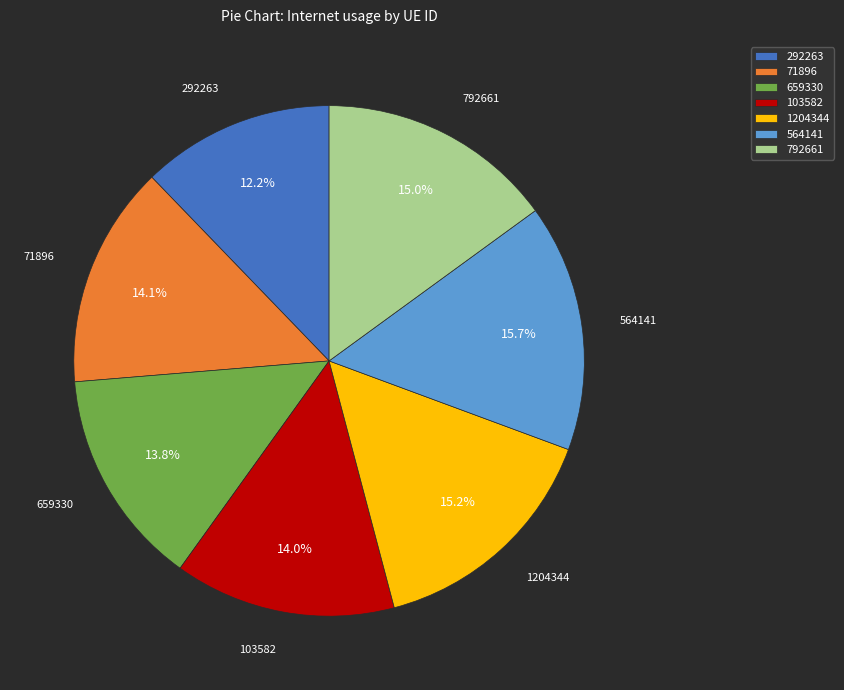

Which category has the smallest portion of the pie?

292263